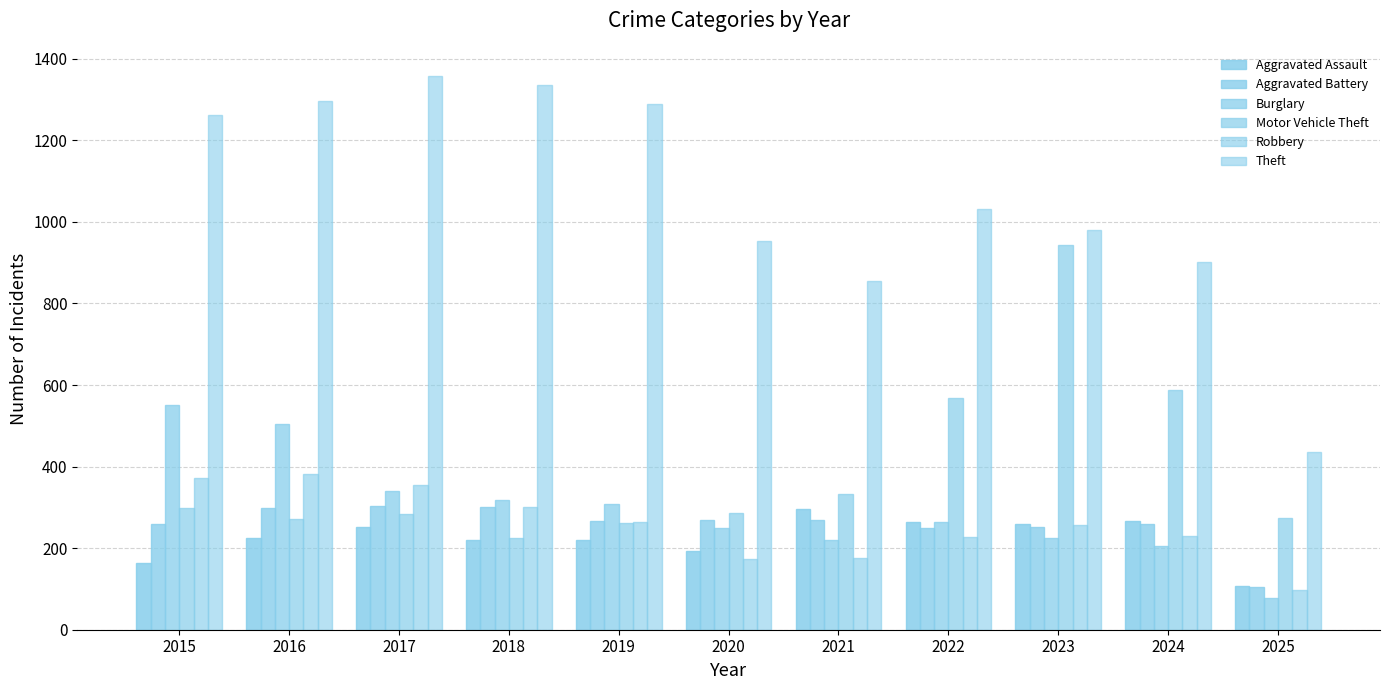

Are the bars grouped side by side (vs. stacked)?

Yes